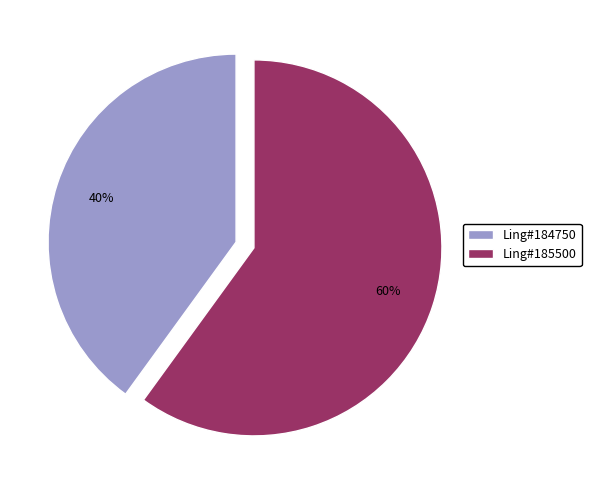

How many slices are in this pie chart?

2